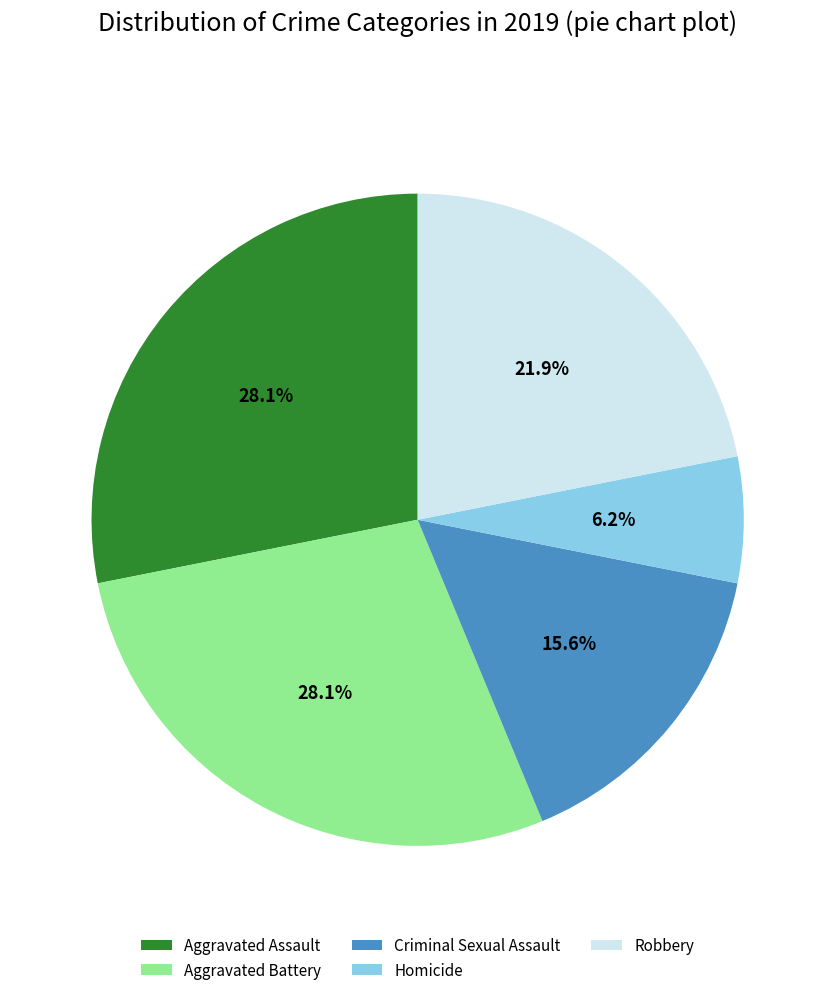

How many slices are in this pie chart?

5